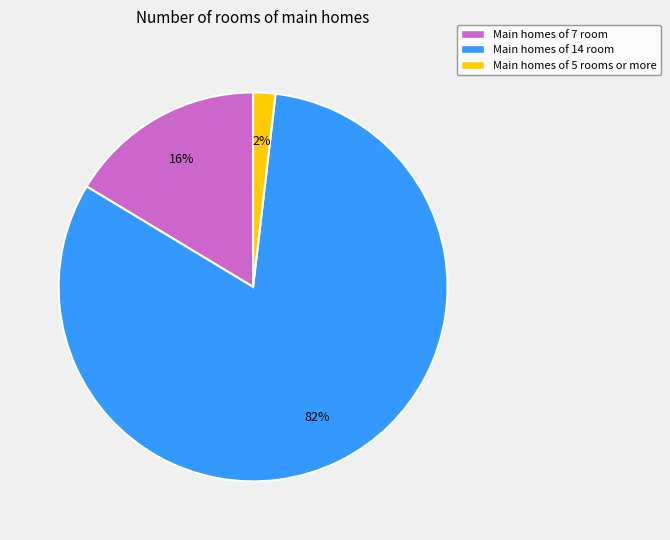

What is the majority slice?

Main homes of 14 room